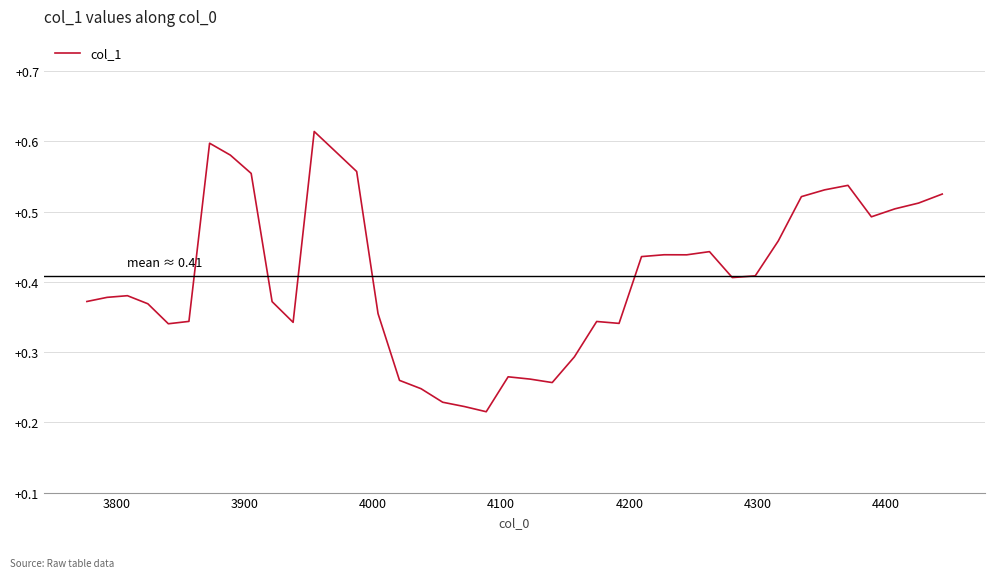

What is the smallest value displayed?

0.2